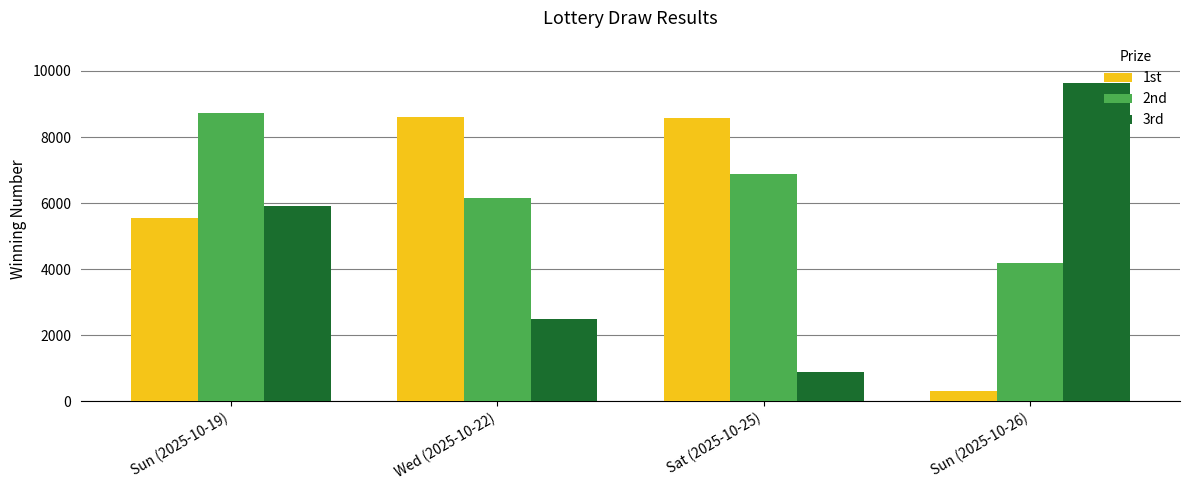

Where is 2nd nearest to the value 6453?

Wed (2025-10-22)